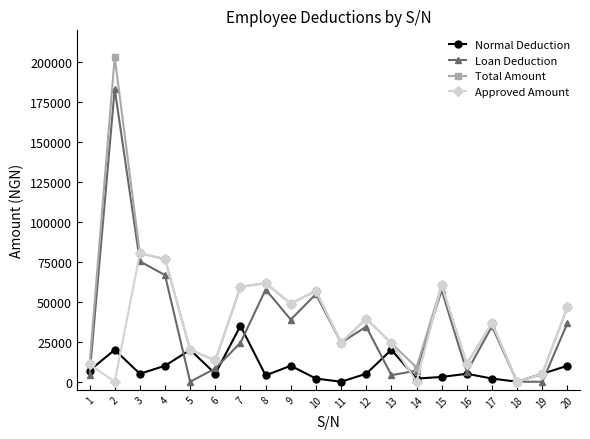

How many interior local peaks does the Approved Amount series have?

6